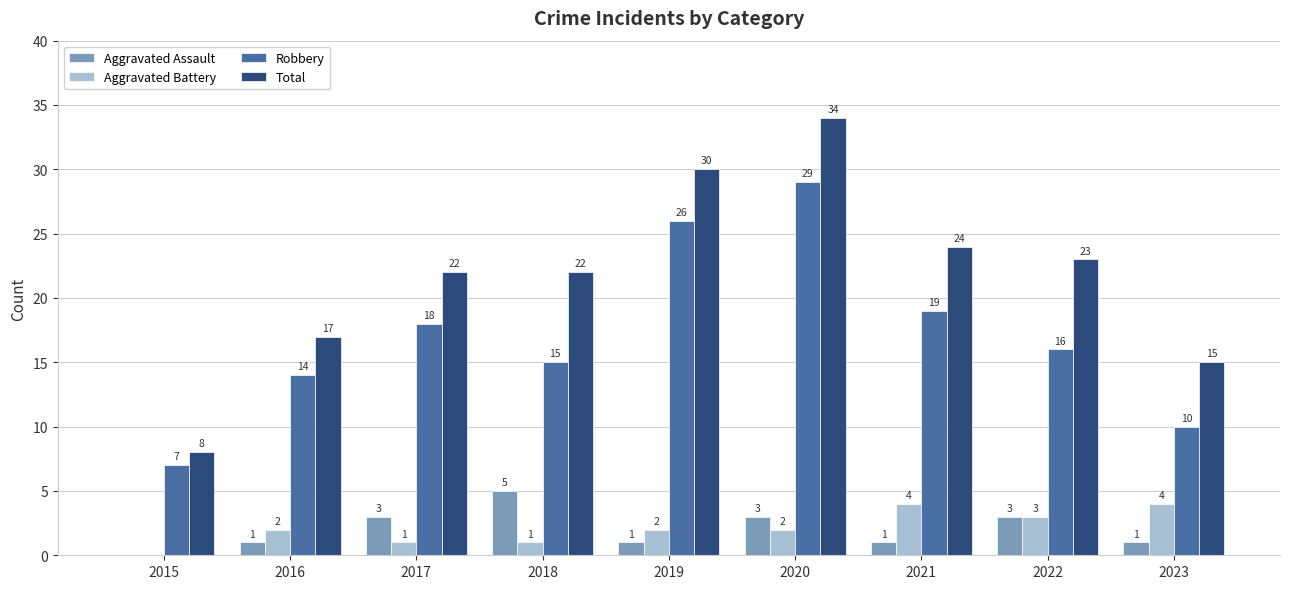

True or false: Robbery has a value of 7 at 2017.

False